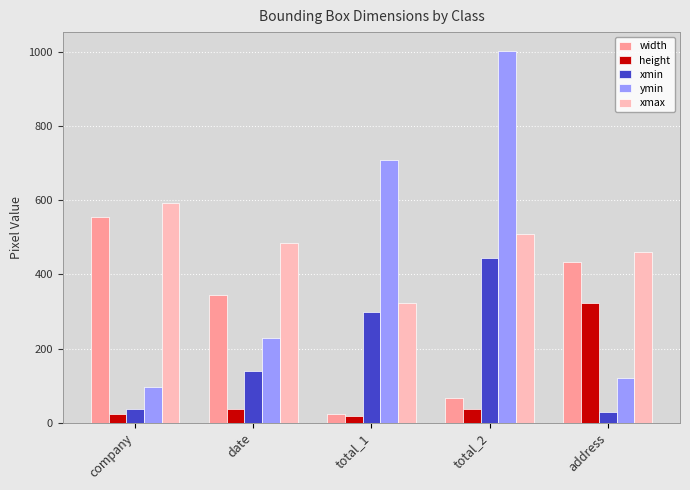

At which category is the sum across all series the highest?

total_2